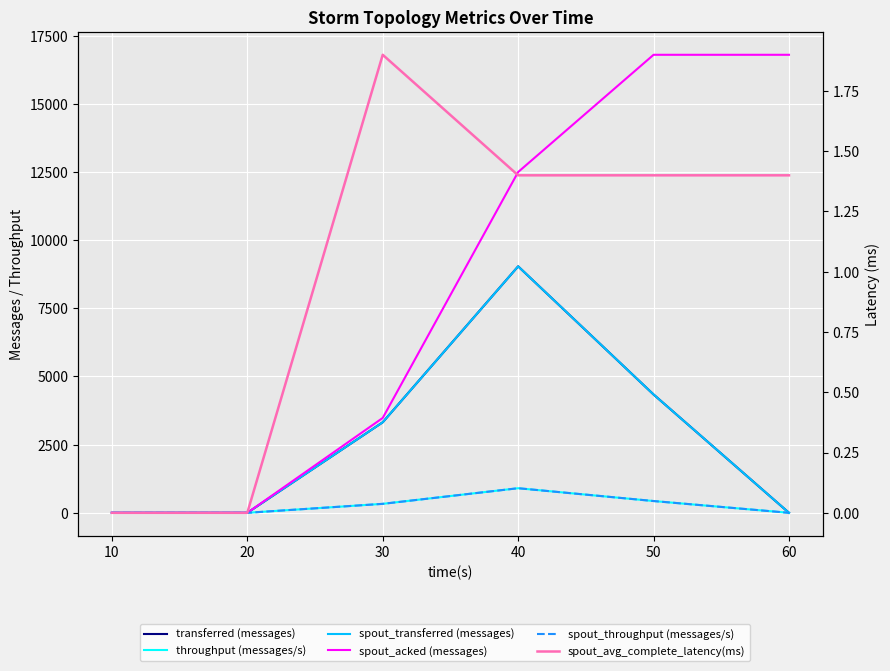

True or false: spout_transferred (messages) and throughput (messages/s) cross at least once.

False